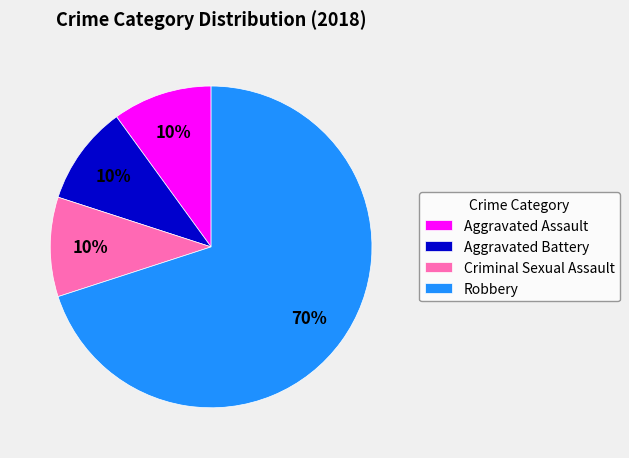

Which category has the biggest portion of the pie?

Robbery